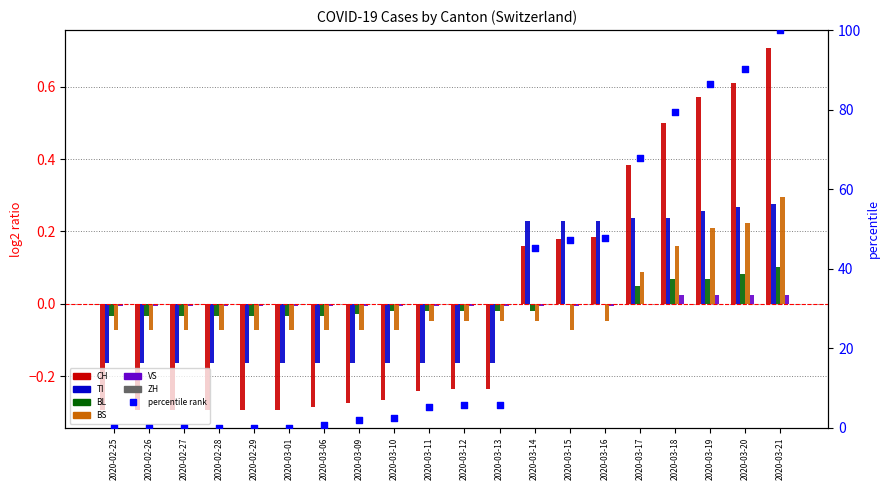

What is the total value across all series at 2020-03-01?

-0.6